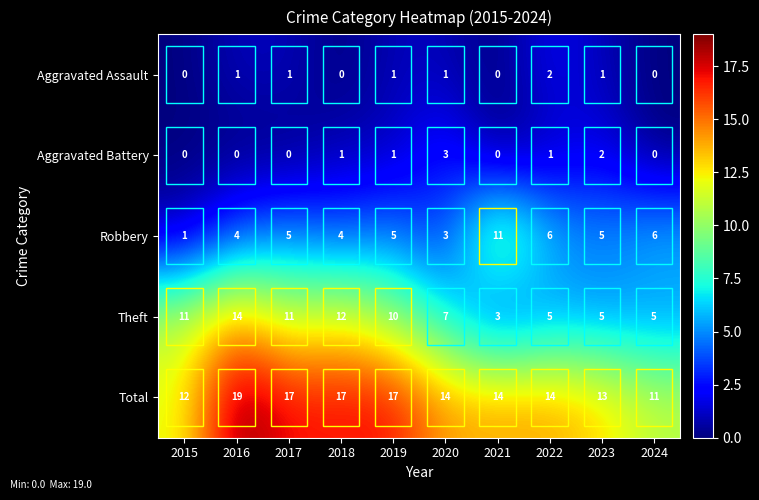

The value of Aggravated Battery at 2016 is 0. True or false?

True